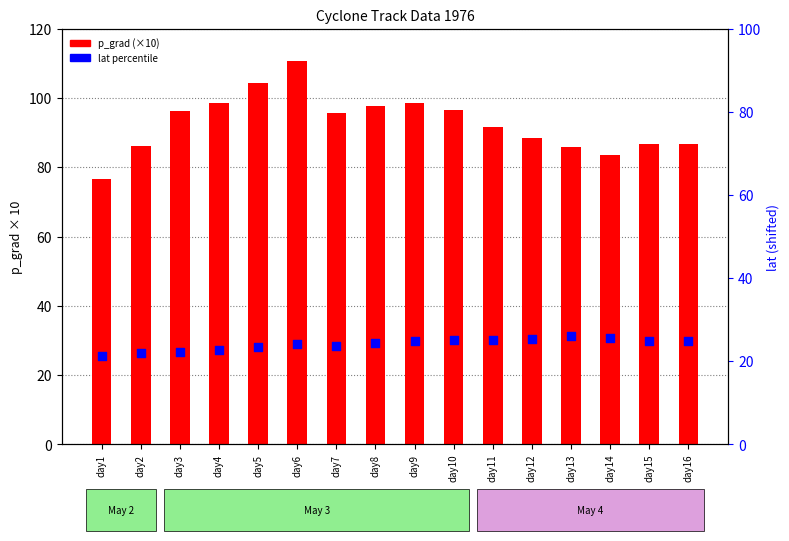

Which series has the largest total across all categories?

p_grad (×10)